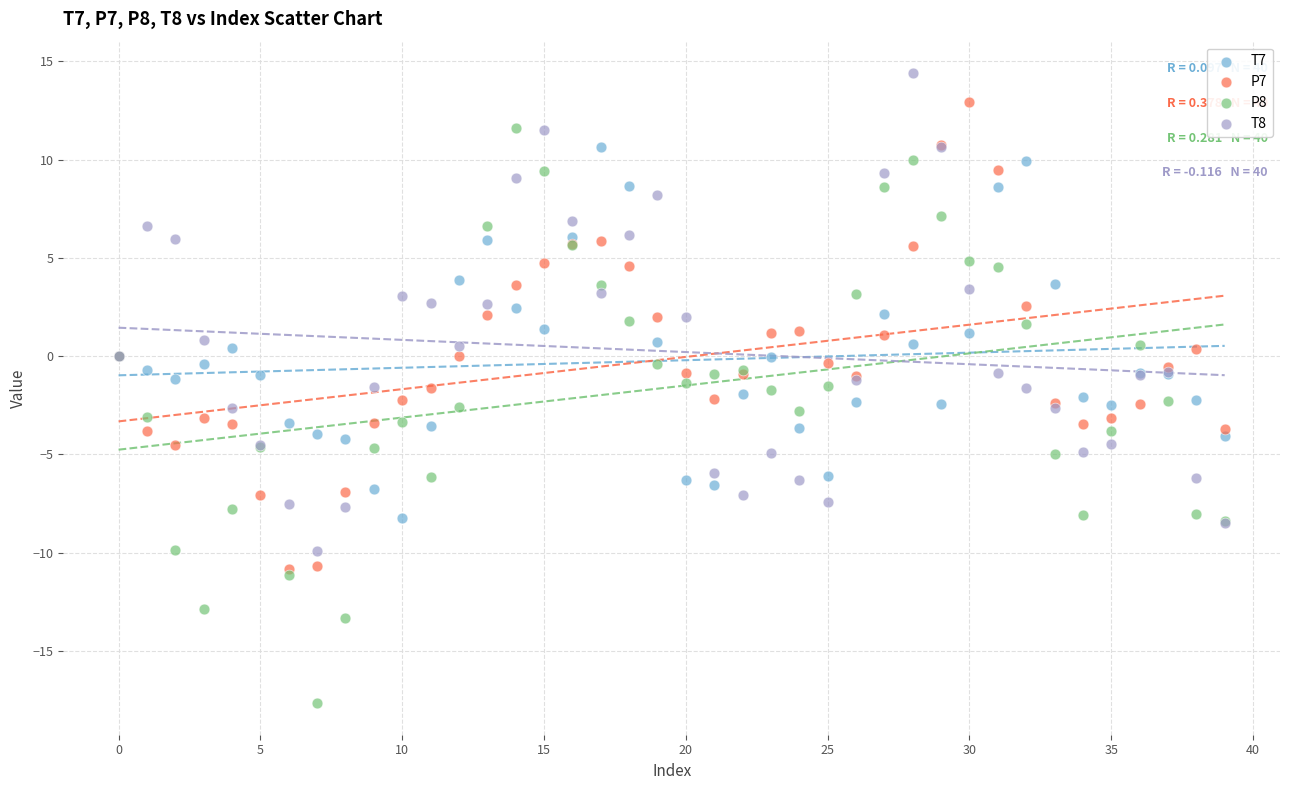

Which series reaches the minimum Y coordinate?

P8